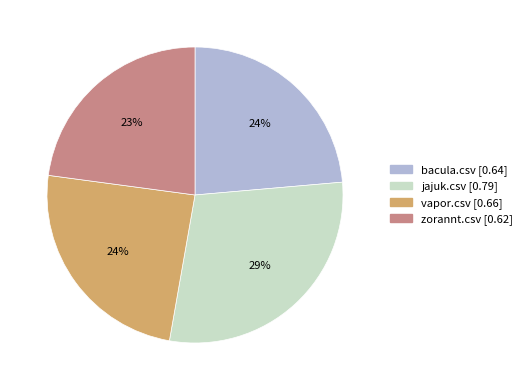

To the nearest percent, what portion does vapor.csv represent?

24%